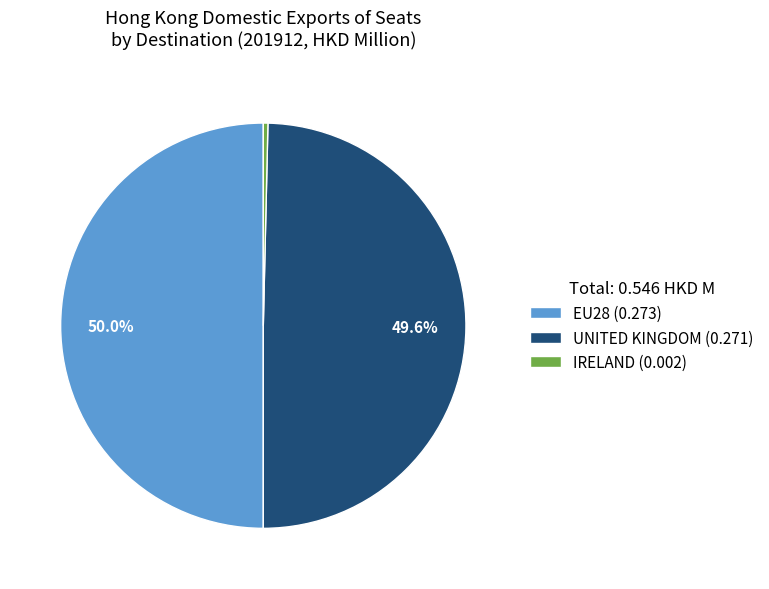

Between EU28 (0.273) and IRELAND (0.002), which is larger?

EU28 (0.273)